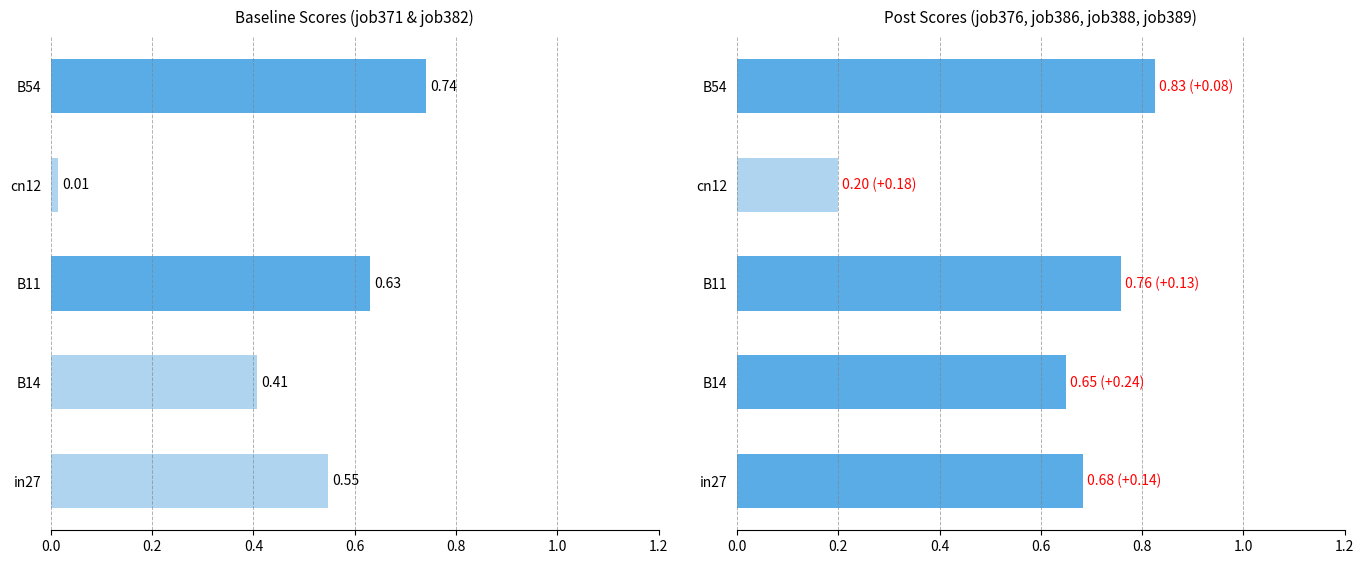

What is the sum of the job371_scenario0_708 values at in27 and B11?

1.2